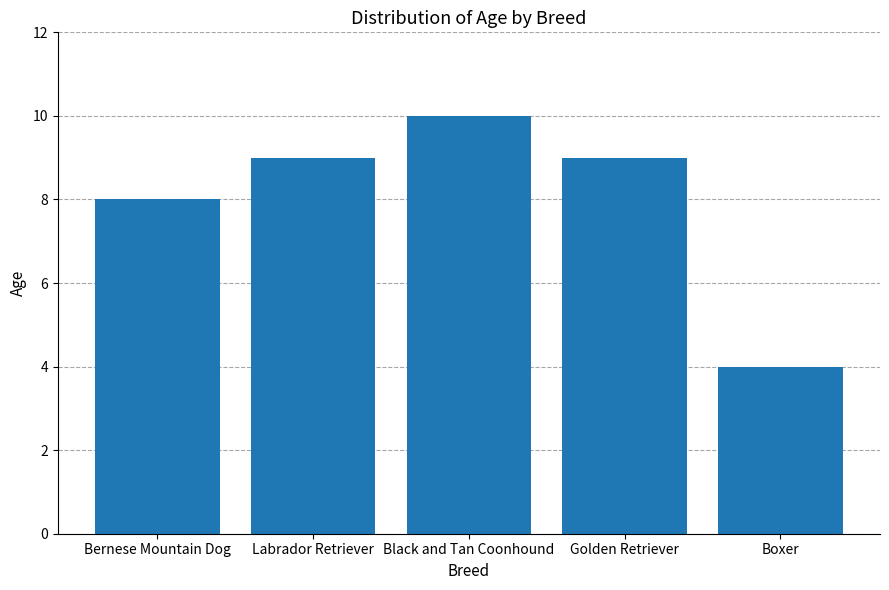

Is it true that the value at Labrador Retriever is 9?

True